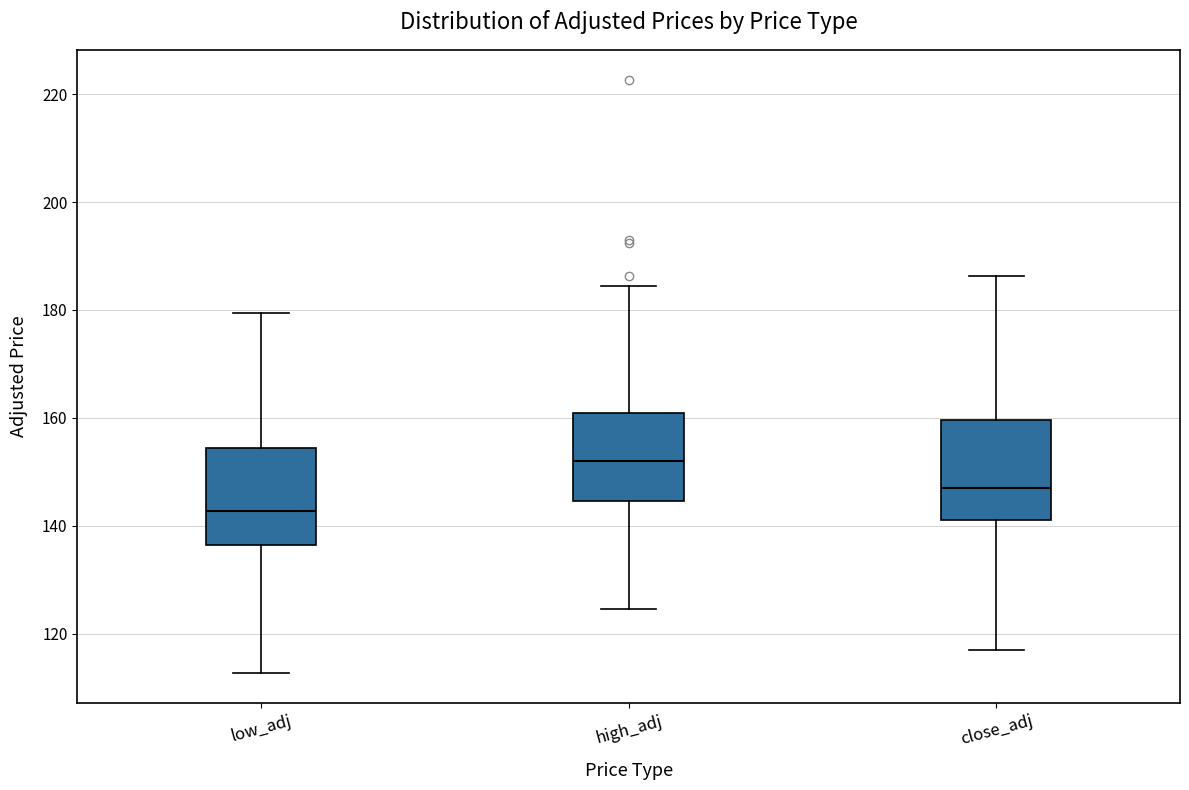

Where does the lower whisker of the box for high_adj end on the y-axis? The values are not printed on the chart, so give them approximately, as read against the axis.

124